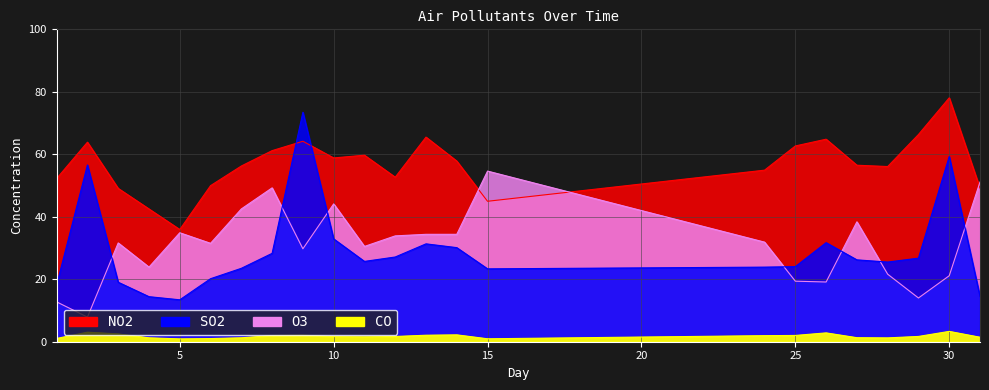

What is the difference between the maximum and minimum values in the NO2 series?

42.2